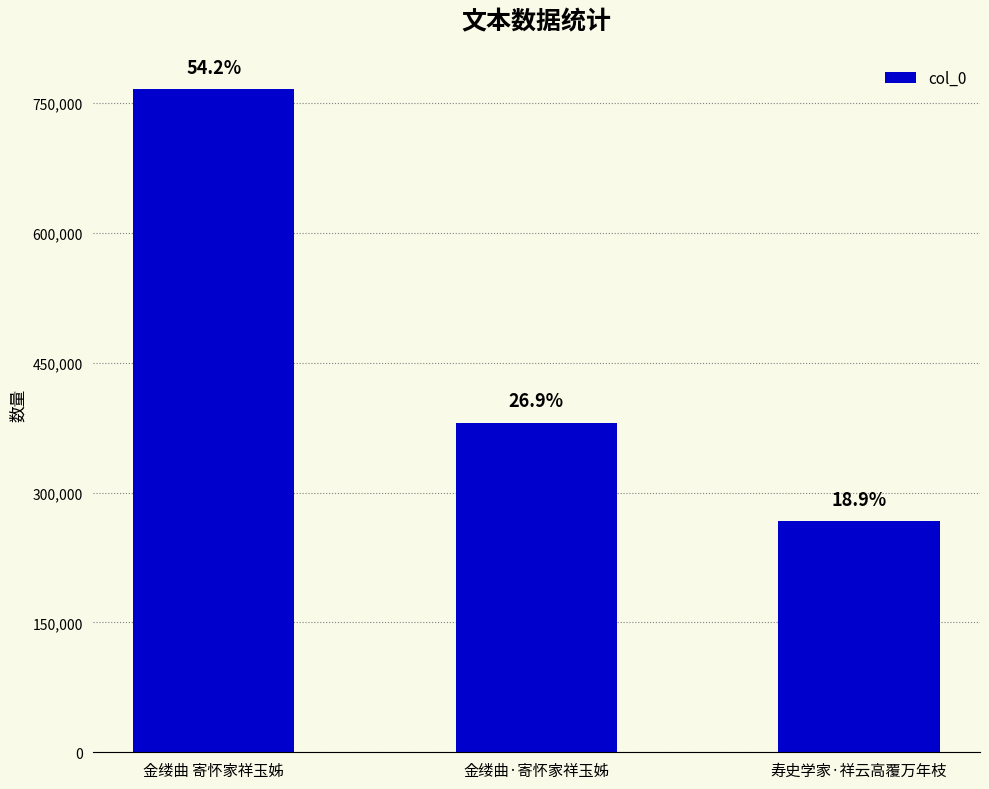

What is the smallest value displayed?

266864